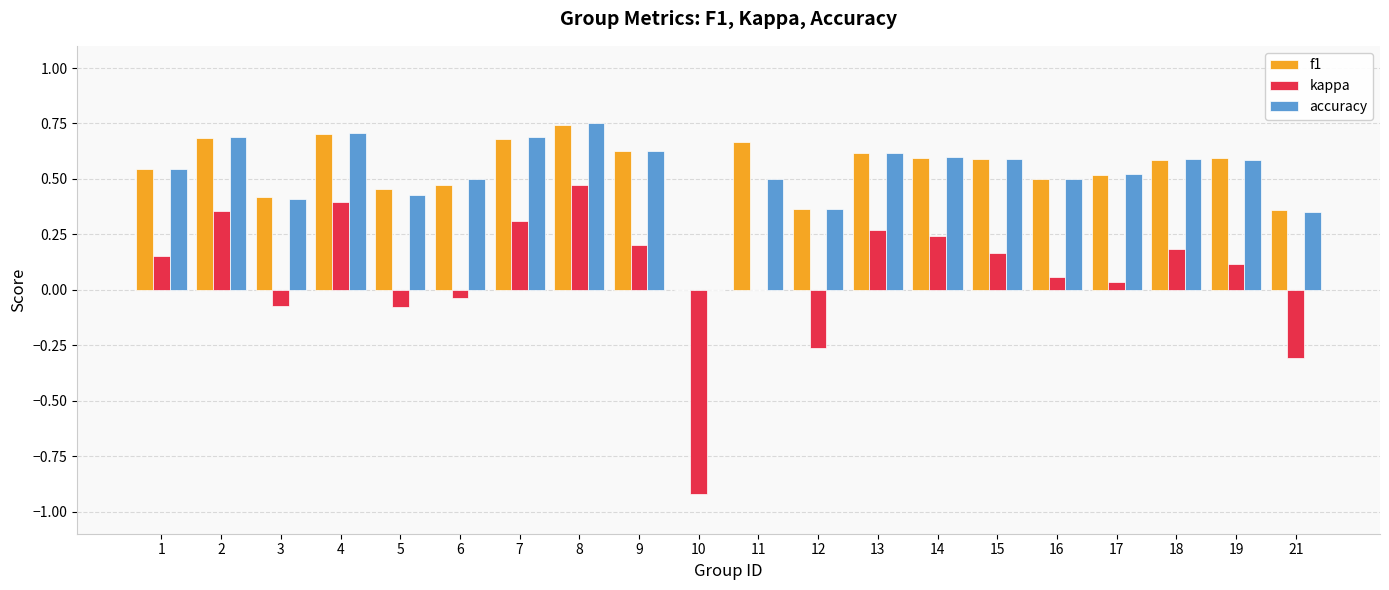

What are all the series names shown in the legend?

f1, kappa, accuracy